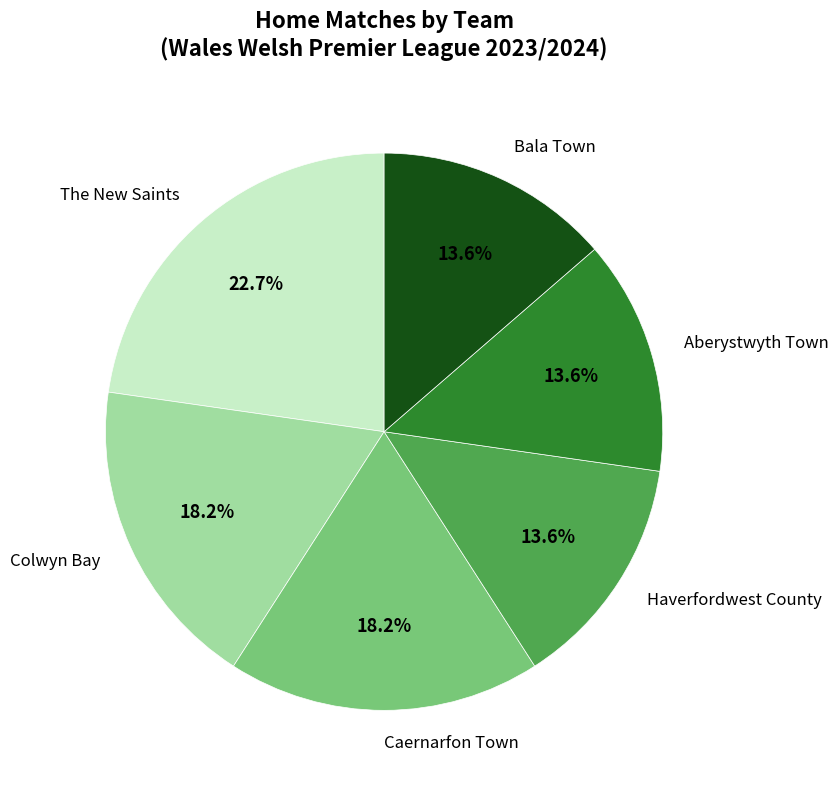

Is there any slice that represents more than half of the pie?

No